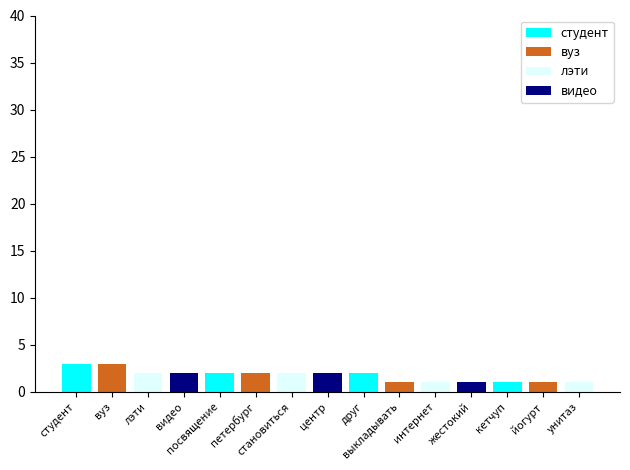

Which has a higher value, йогурт or посвящение?

посвящение